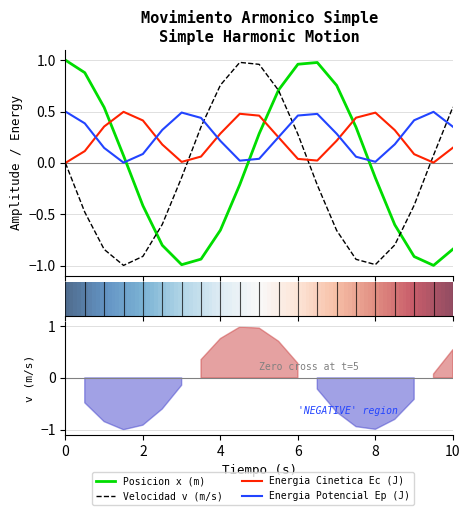

What is the total value across all series at 10?

0.2